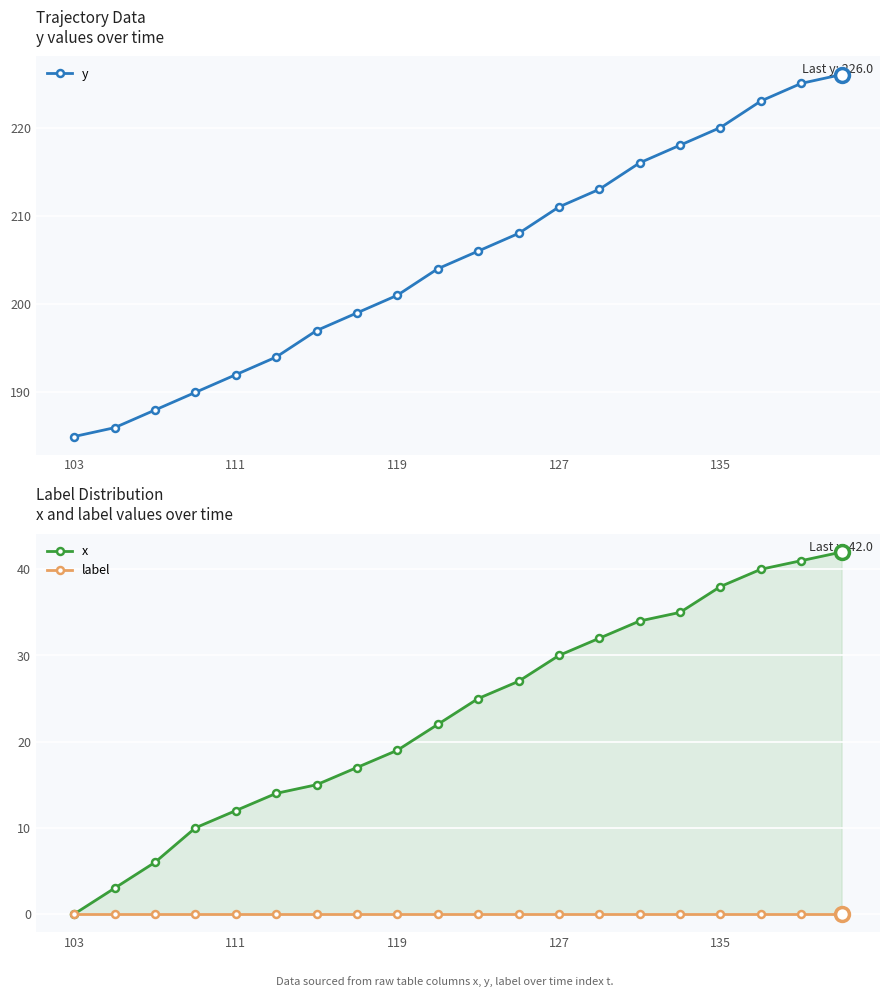

What is the maximum value for y?

226